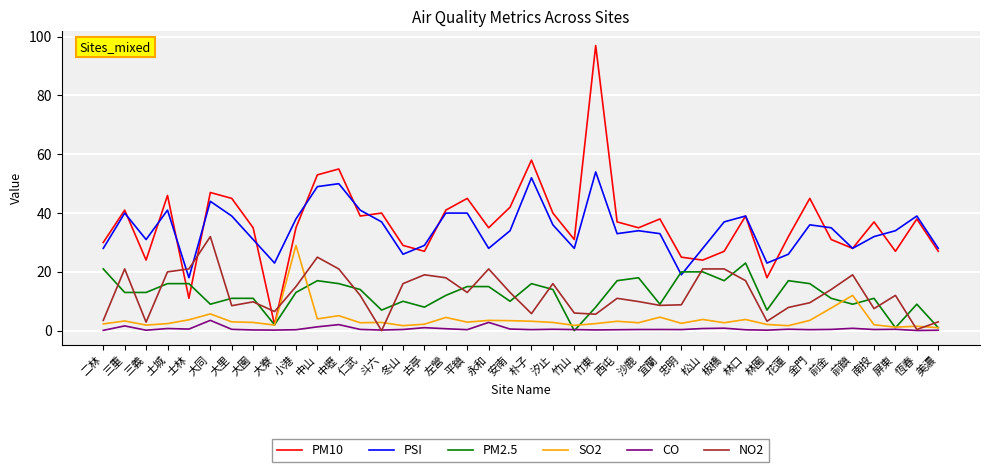

What is the difference between the highest and lowest values at 大同?

43.5